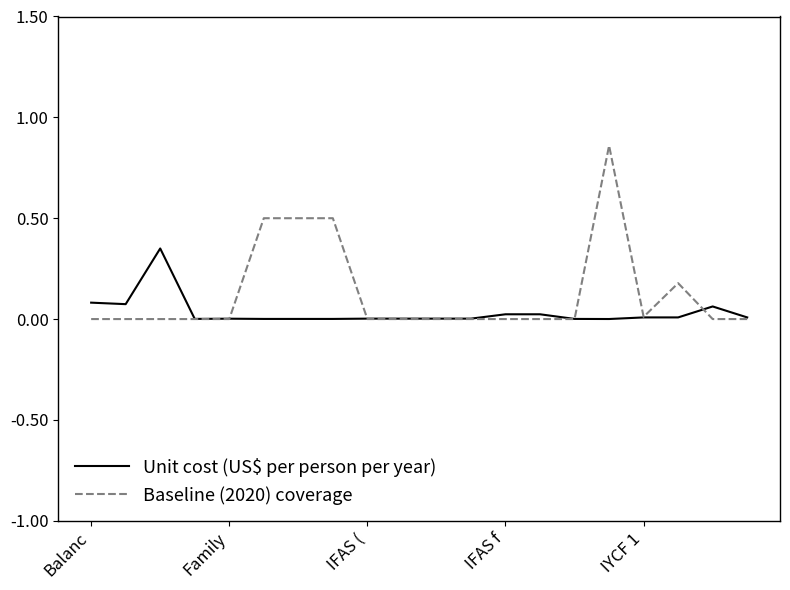

Which series has the largest range (max minus min)?

Baseline (2020) coverage